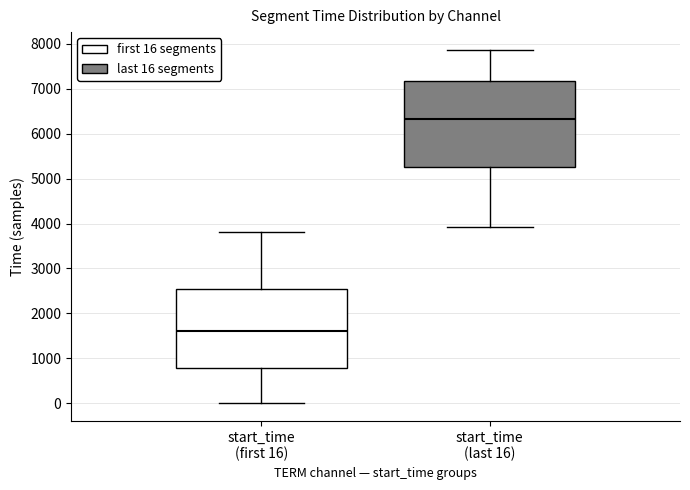

Where does the upper whisker of the box for start_time (first 16) end on the y-axis? The values are not printed on the chart, so give them approximately, as read against the axis.

3800